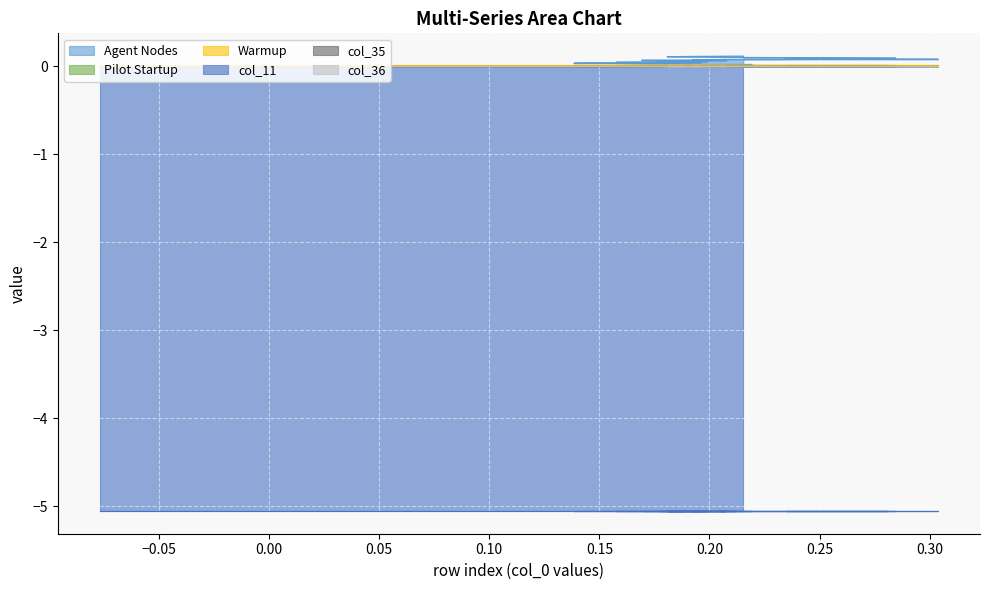

Is the value of col_35 at 22 greater than the value of col_11 at 0?

Yes